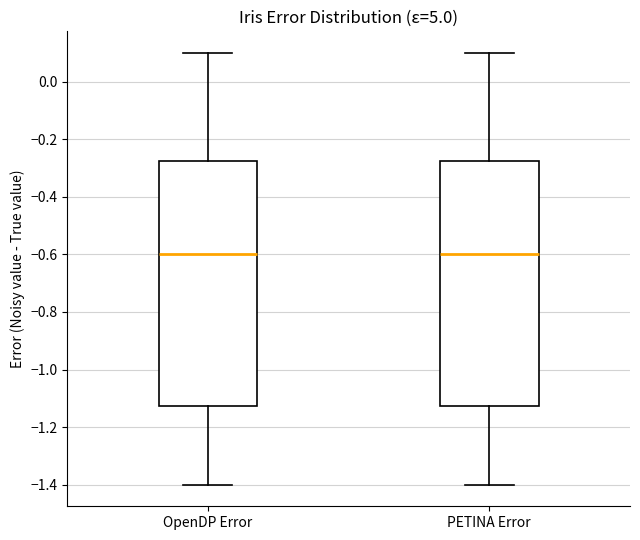

Reading left to right, read every box against the y-axis: the position of its median line, the range the box covers, and the ends of its whiskers. The values are not printed on the chart, so give them approximately, as read against the axis.

OpenDP Error: median -0.60, box -1.12 to -0.28, whiskers -1.40 to 0.10
PETINA Error: median -0.60, box -1.12 to -0.28, whiskers -1.40 to 0.10